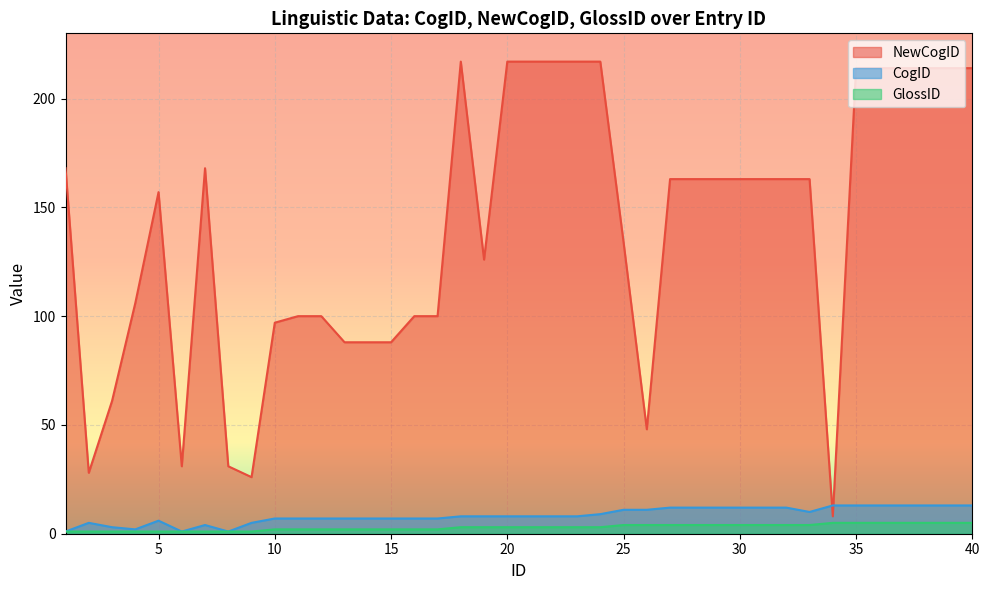

True or false: CogID and GlossID cross at least once.

False